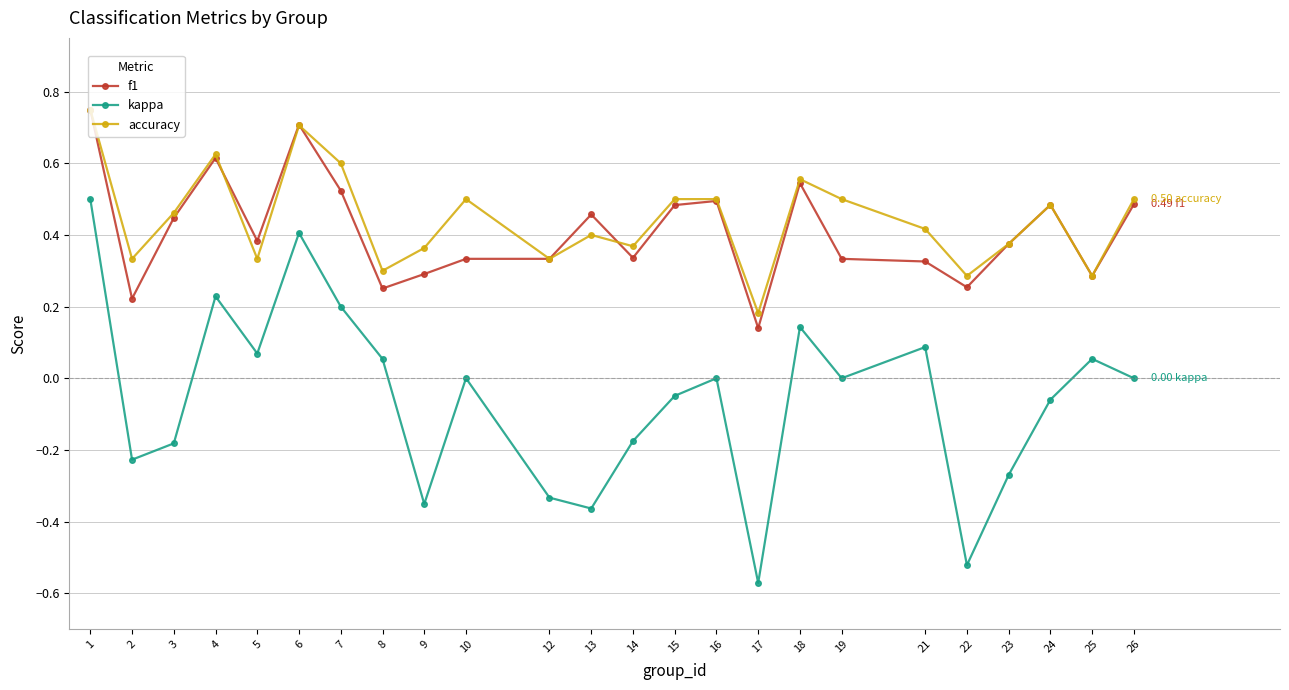

What is the total value across all series at 7?

1.3